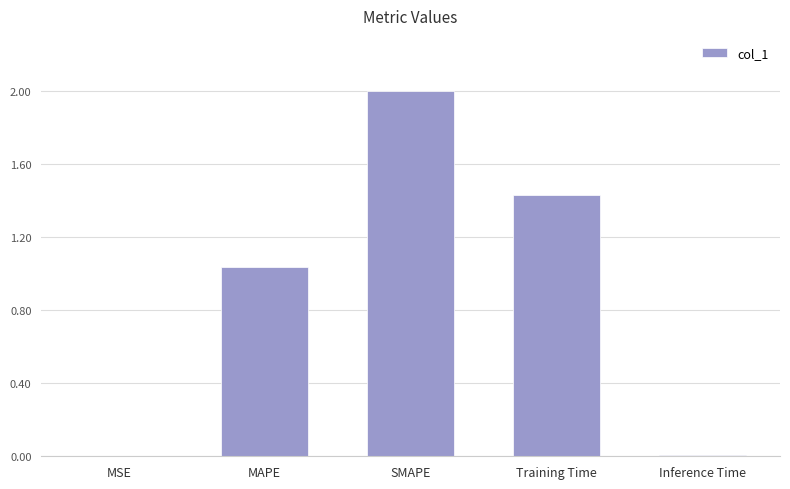

Is it true that the value at SMAPE is 2.0?

True